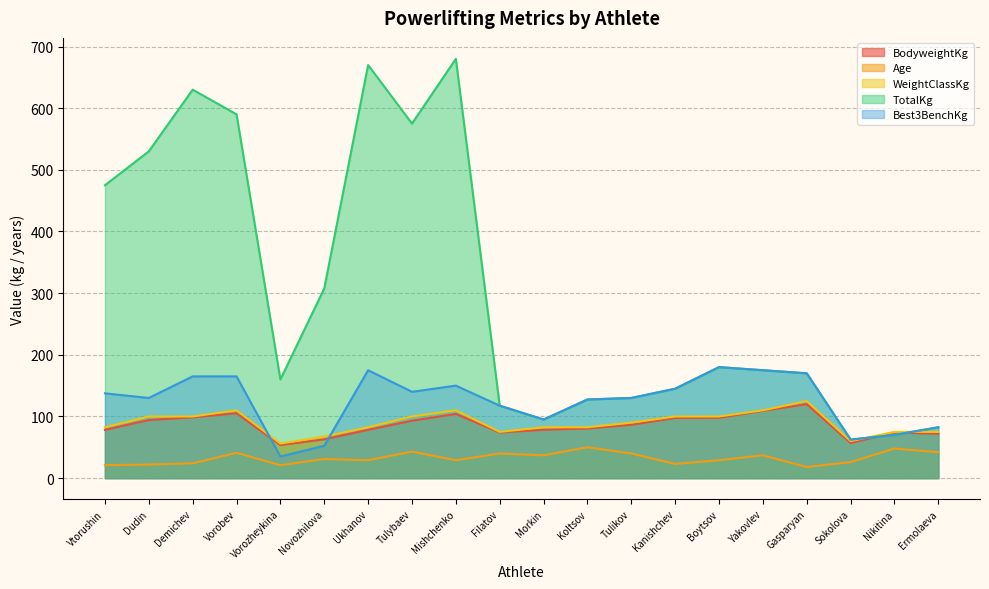

Between Boytsov and Morkin, which is larger?

Boytsov